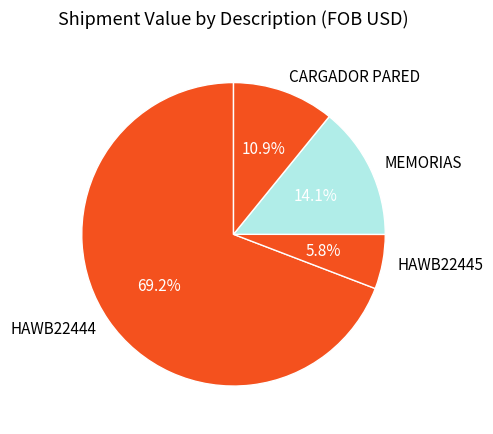

Does any single category account for the majority?

Yes